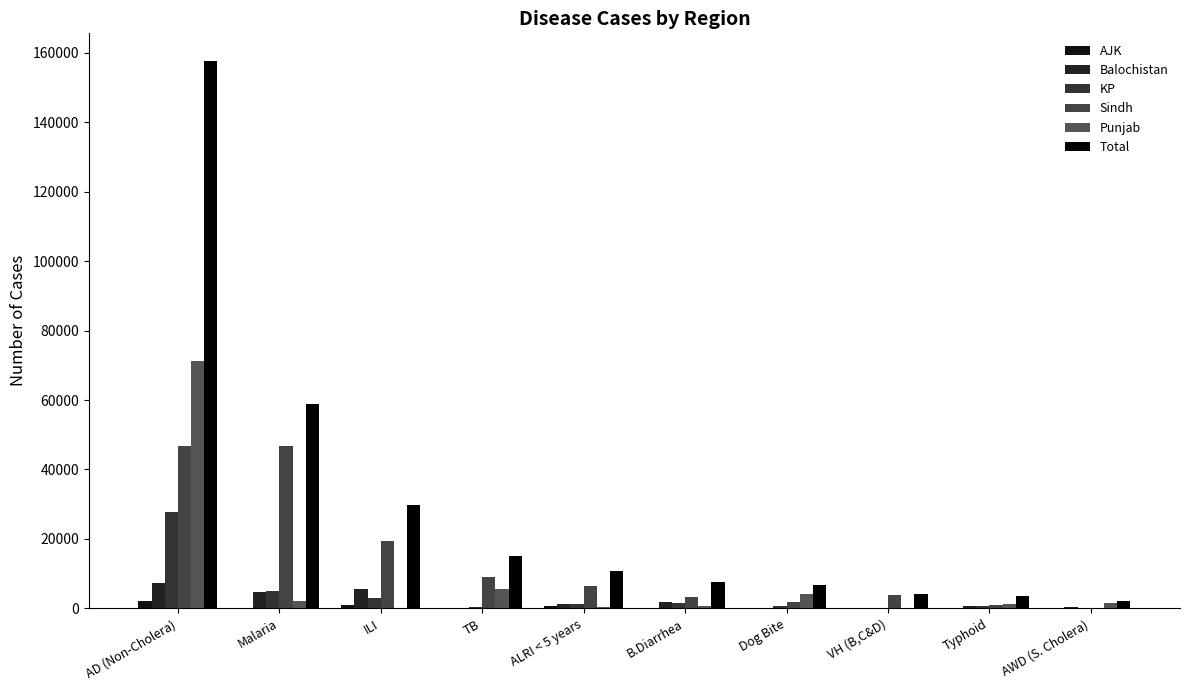

How many distinct data groups are displayed?

6